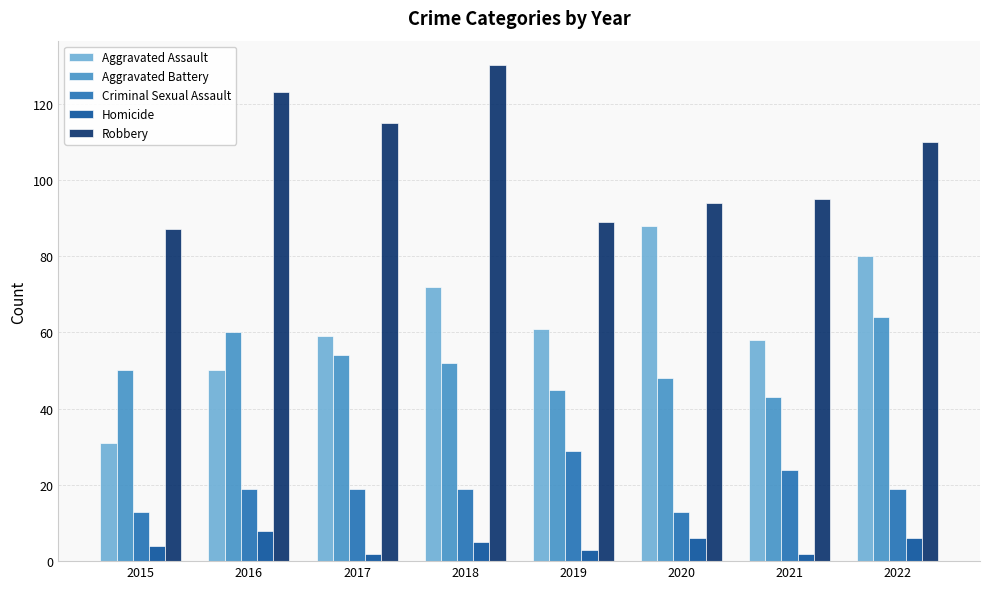

Which series has the largest total across all categories?

Robbery